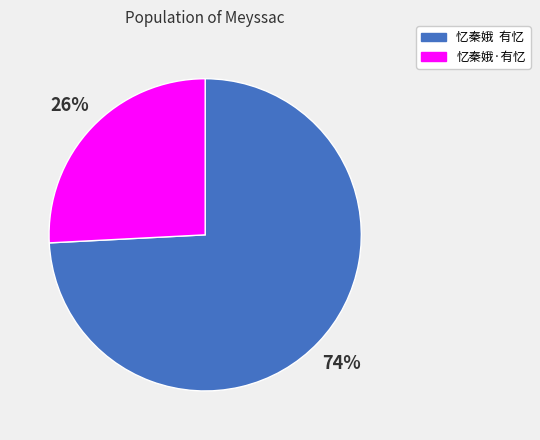

Which slice represents more than half of the pie?

忆秦娥 有忆